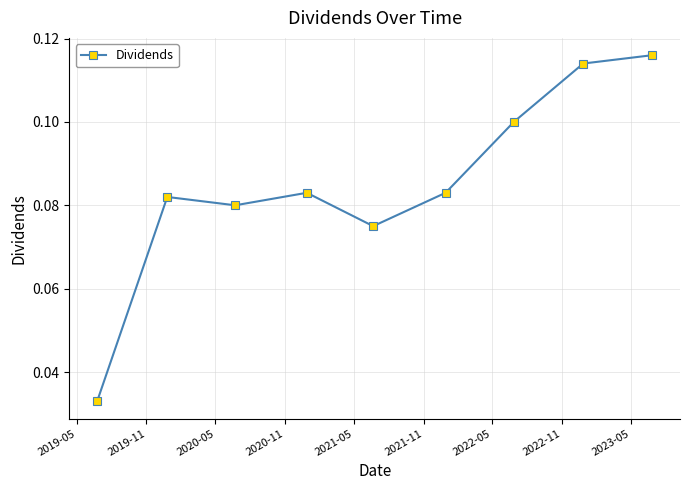

Count the values in the range 0 to 1.

9